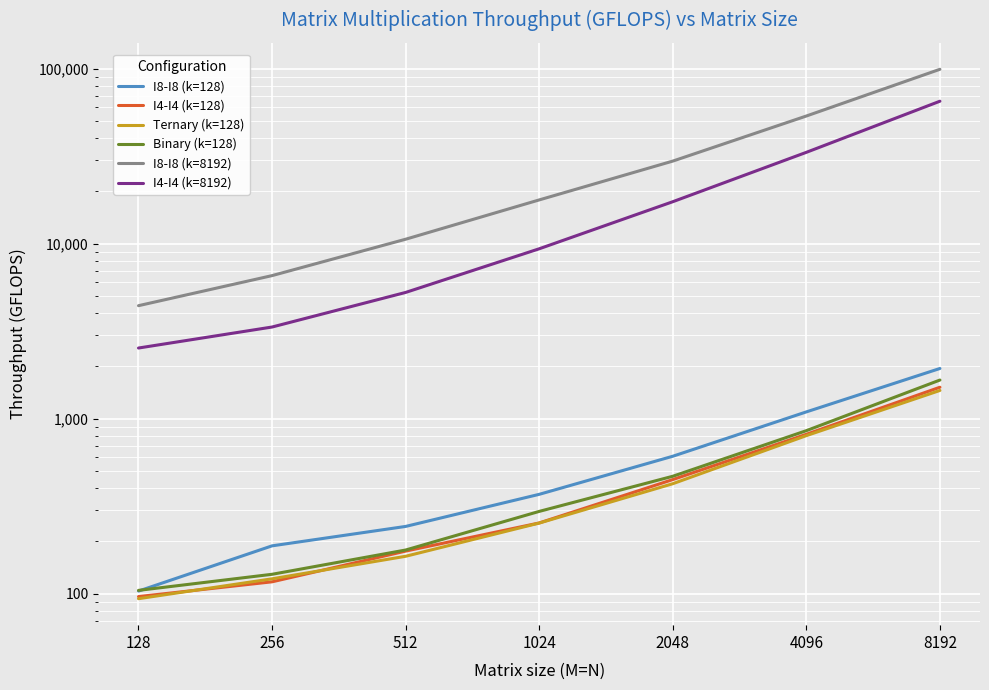

Is it true that I8-I8 (k=128) equals 369.1 at 1024?

True